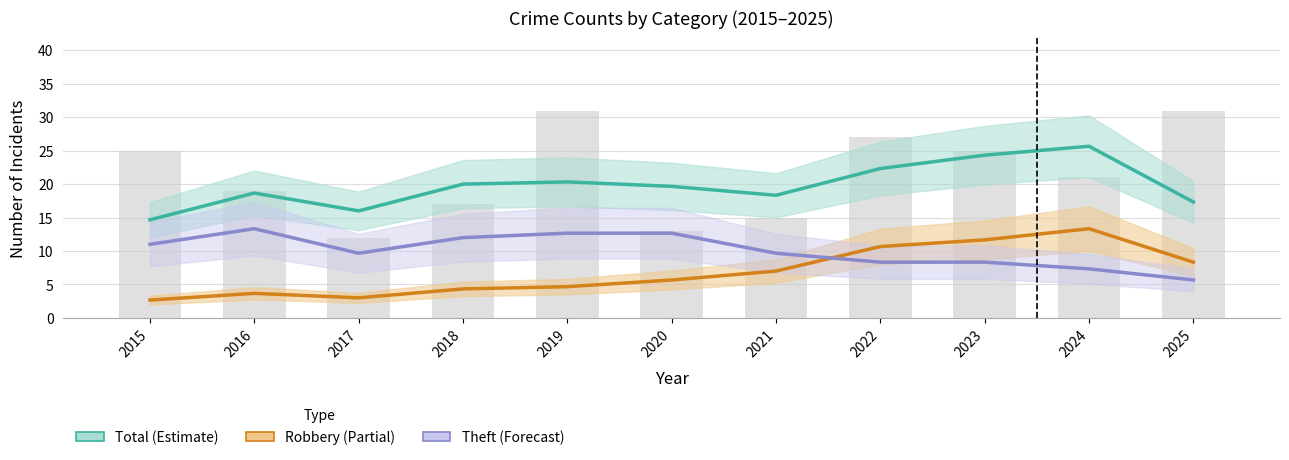

What is the difference between the Theft (Forecast) values at 2020 and 2022?

4.3